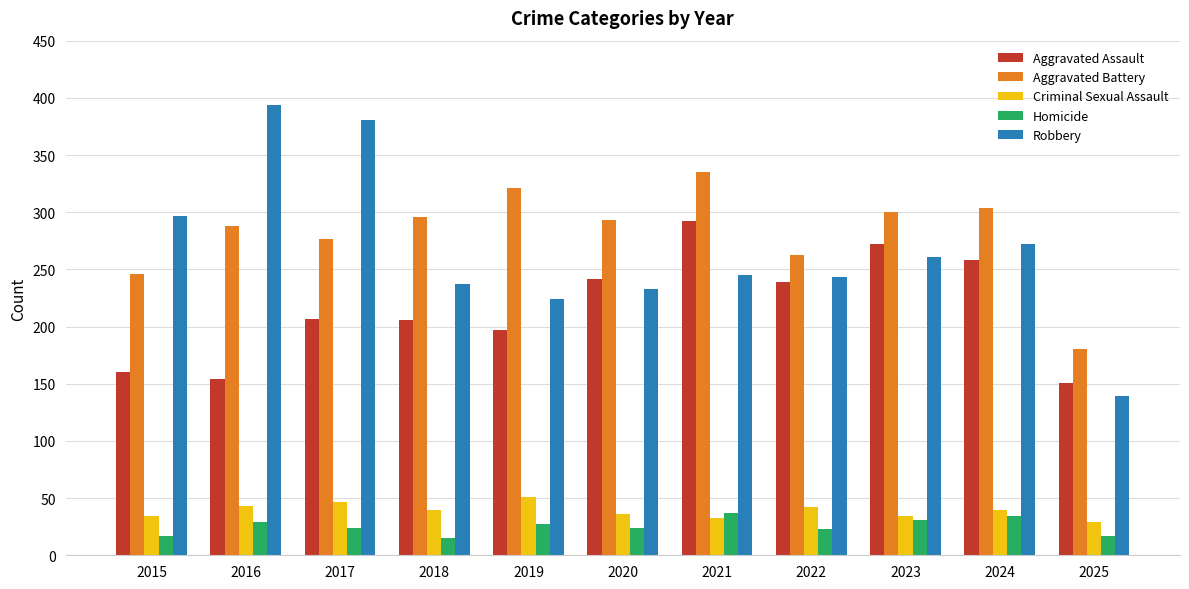

Which series has the widest spread of values?

Robbery